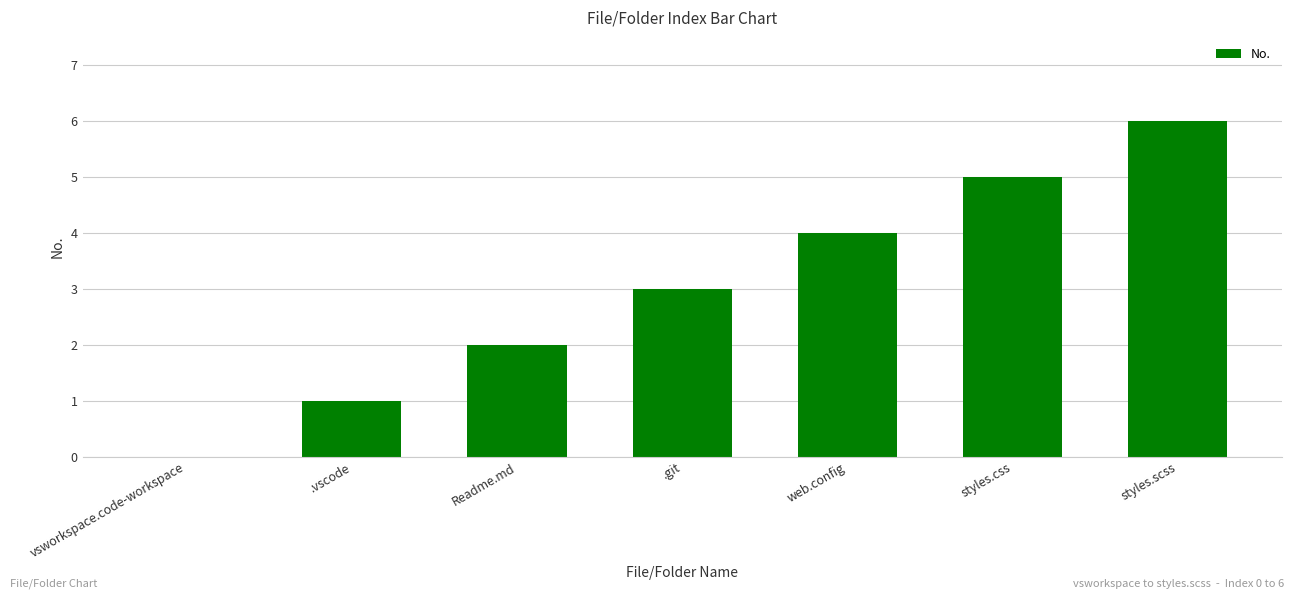

What is the sum of the values at .git and styles.css?

8